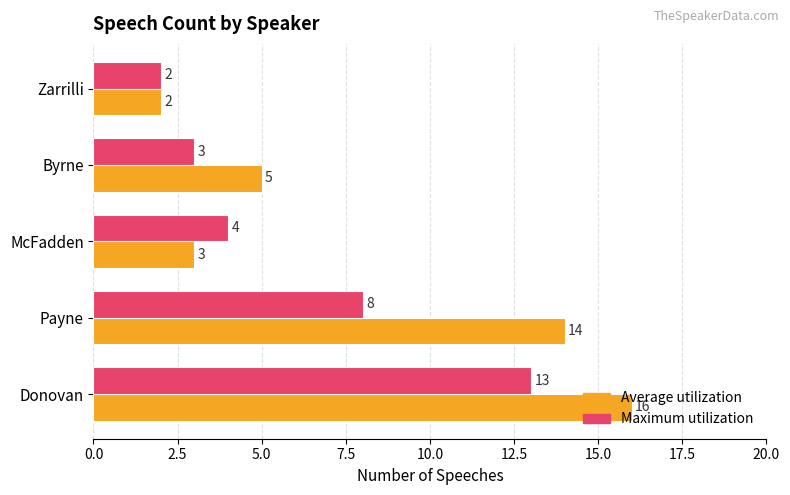

Which series has the largest total across all categories?

Average utilization